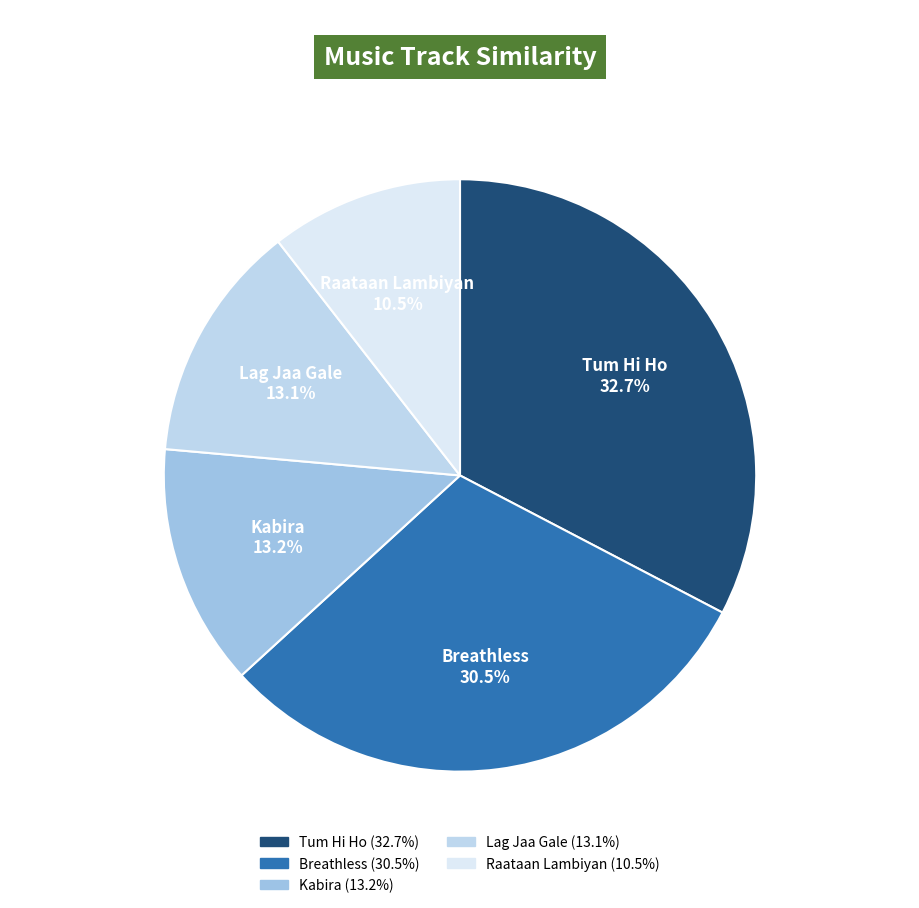

What percentage is the Kabira slice, to the nearest percent?

13%